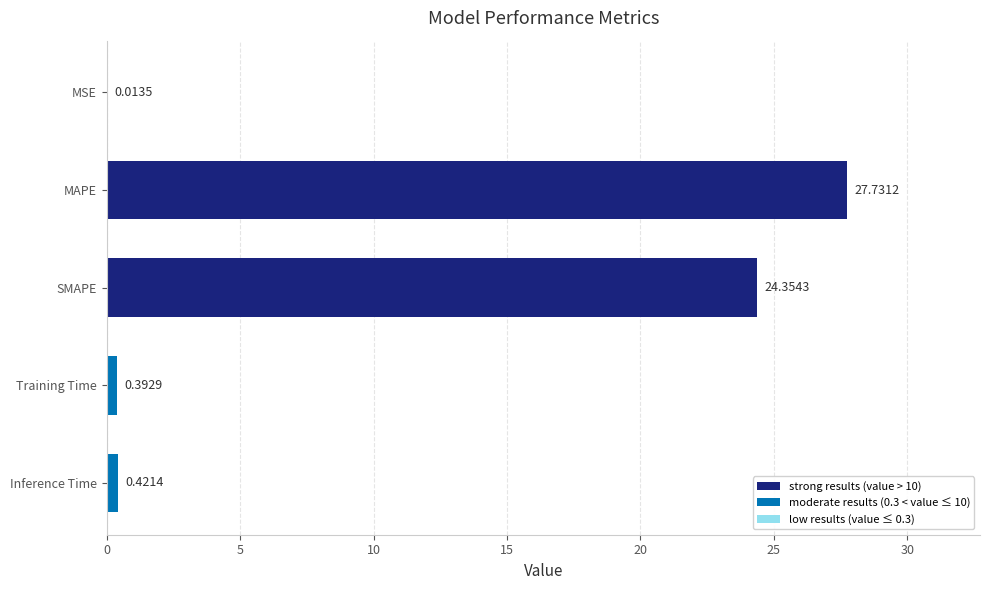

Which has a higher value, MSE or SMAPE?

SMAPE